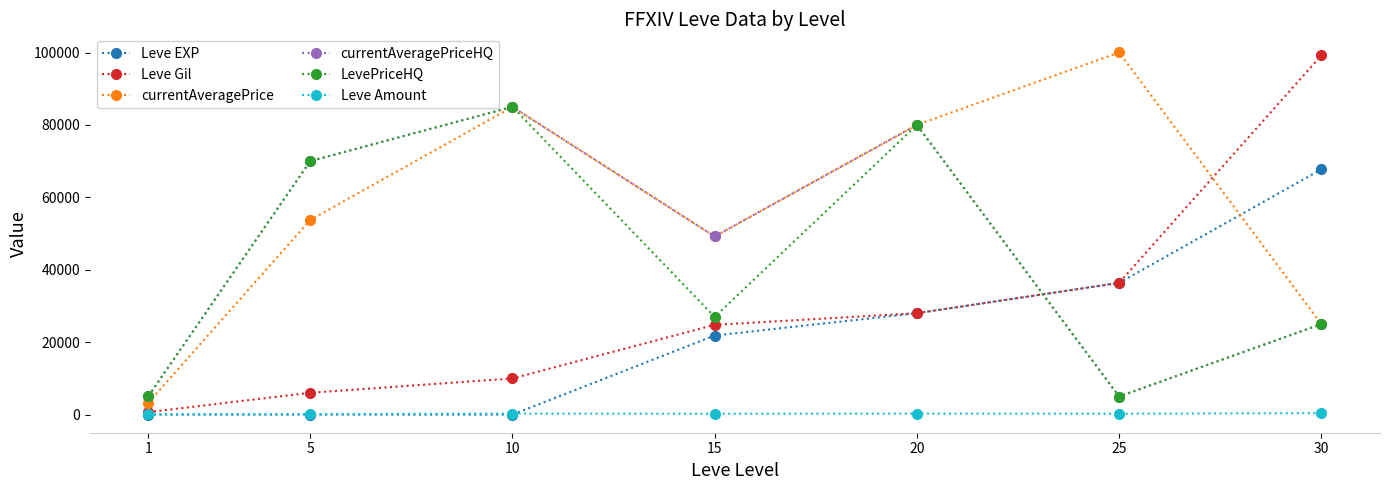

What is the value of the Leve EXP point at the 4th from the left?

21850.0